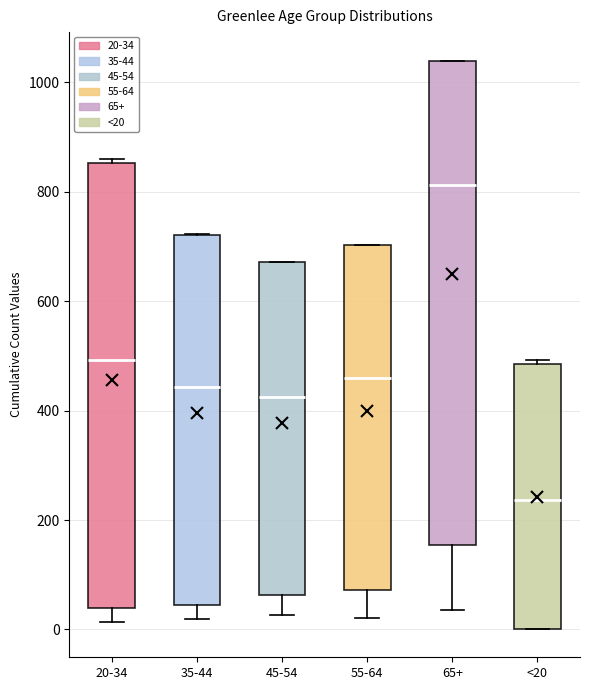

Comparing the boxes themselves (not the whiskers), which one is the tallest?

65+